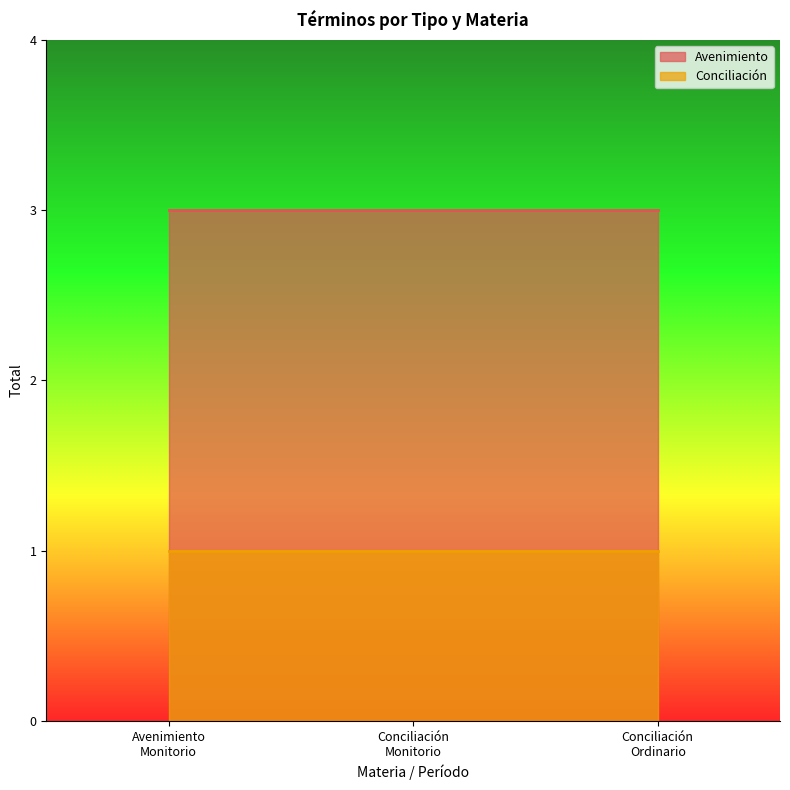

Count the number of data series in this chart.

2